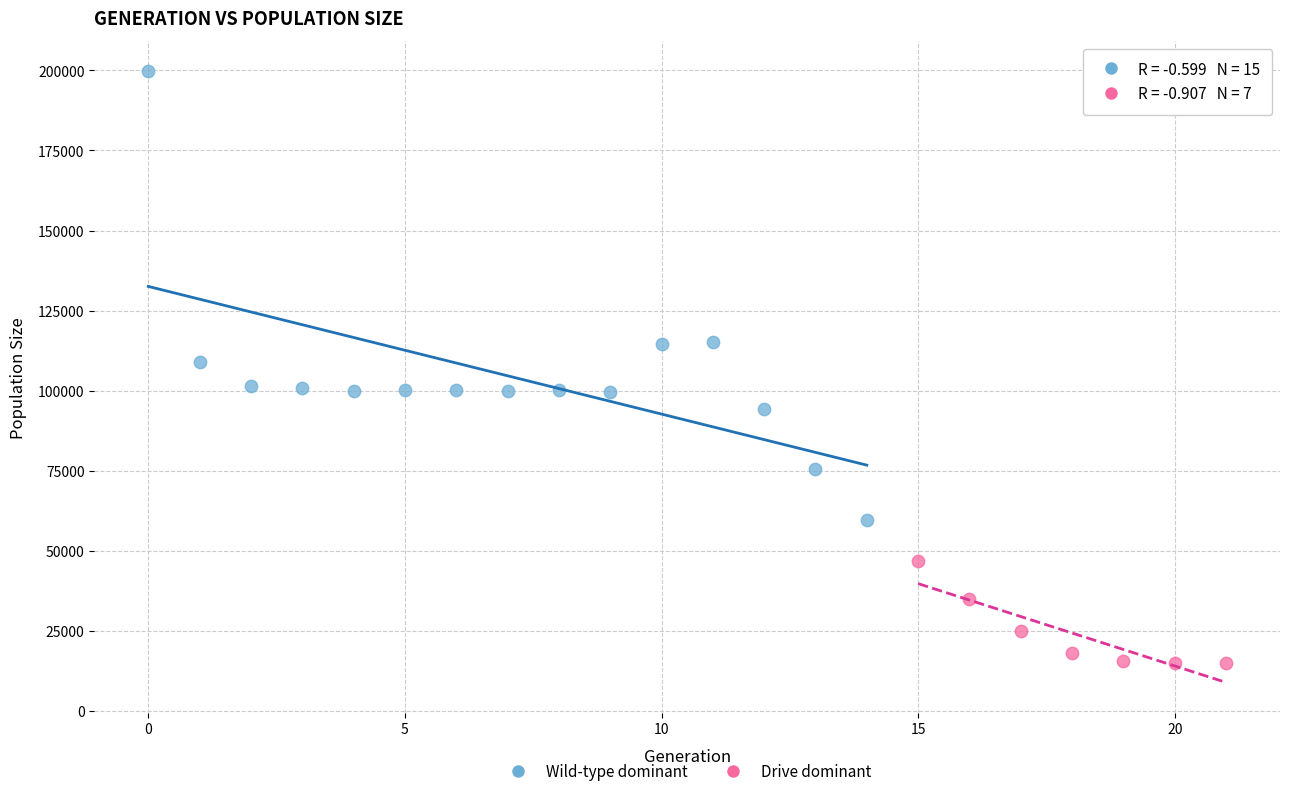

Which series has the largest Y range (max minus min)?

Wild-type dominant